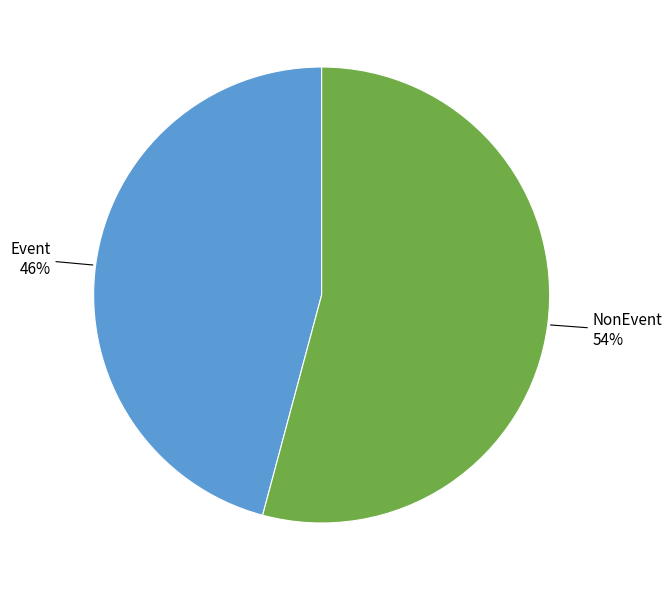

To the nearest percent, what is the average slice percentage?

50%